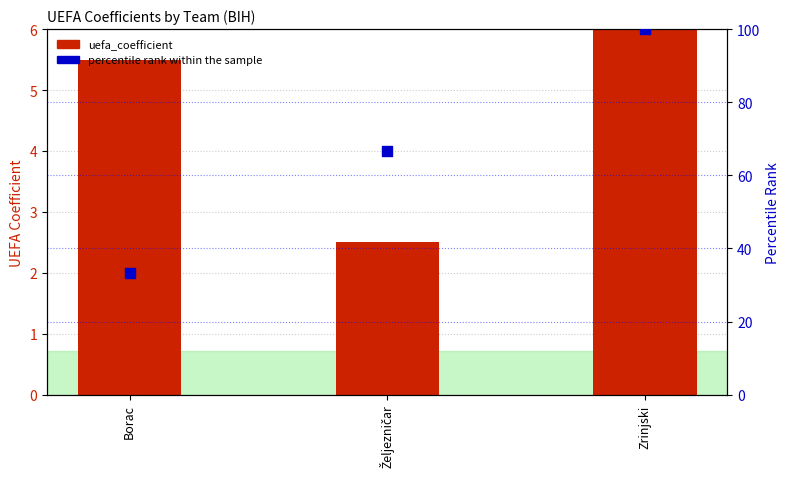

Which series has the widest spread of Y values?

percentile rank within the sample